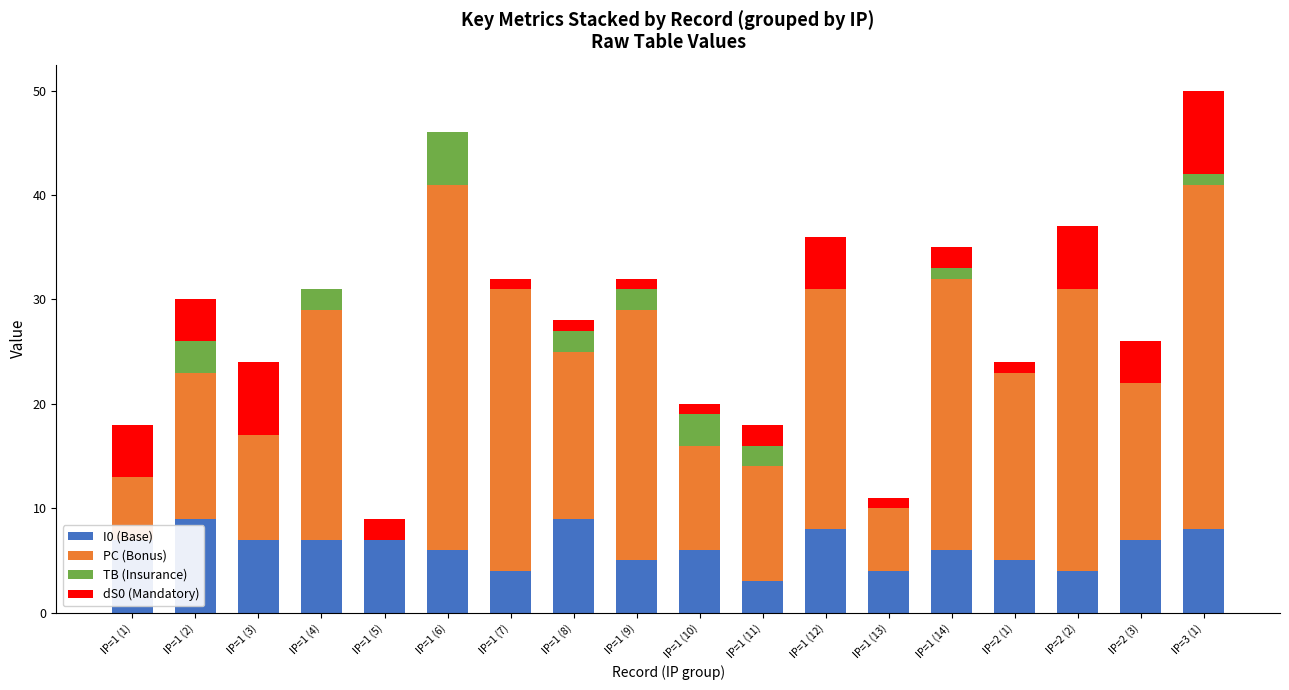

Which series has the largest total across all categories?

PC (Bonus)